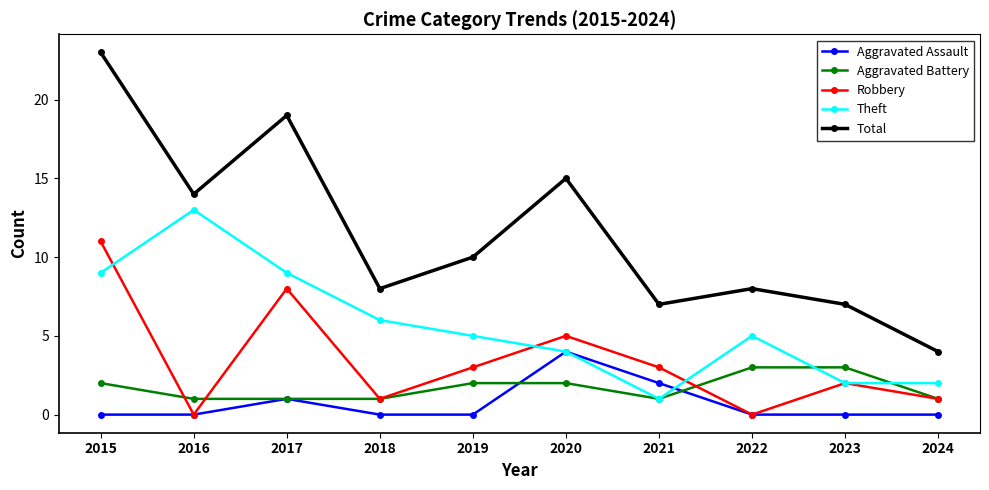

What is the difference between the maximum and second lowest values in the Aggravated Assault series?

4